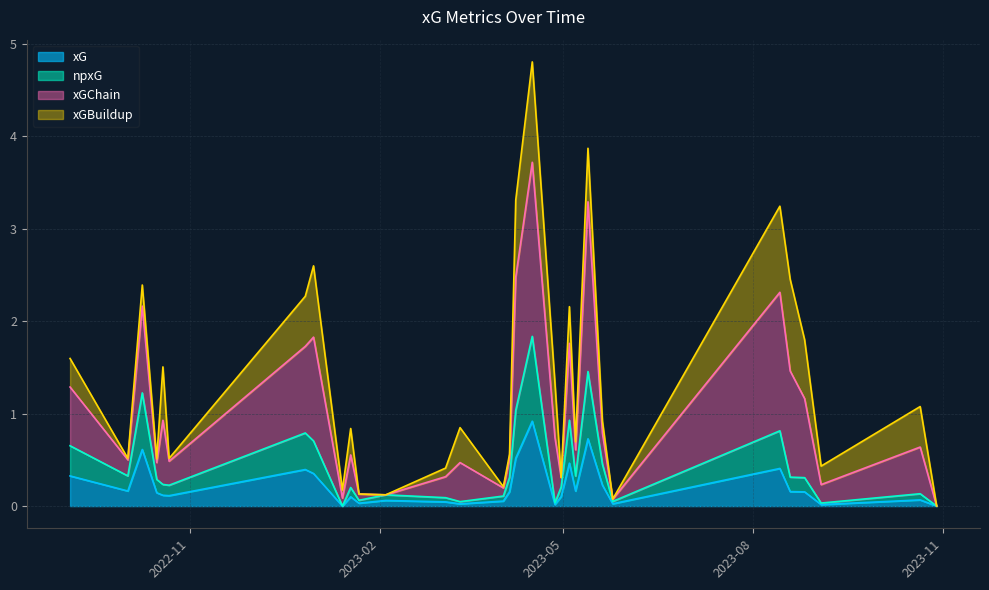

True or false: npxG has a value of 0.0 at 2023-04-27.

True